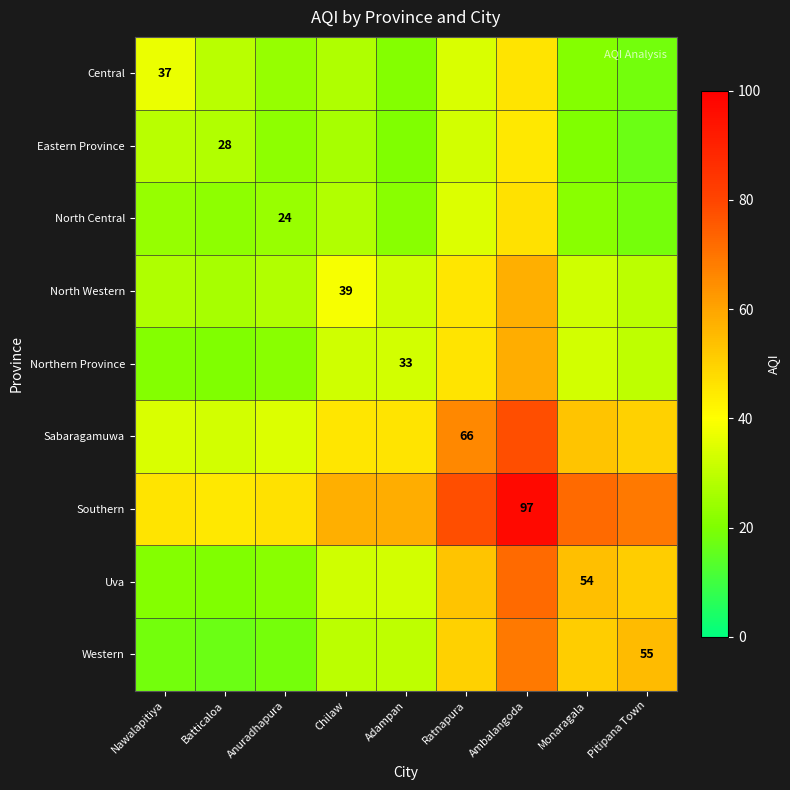

How many series are shown in this chart?

9